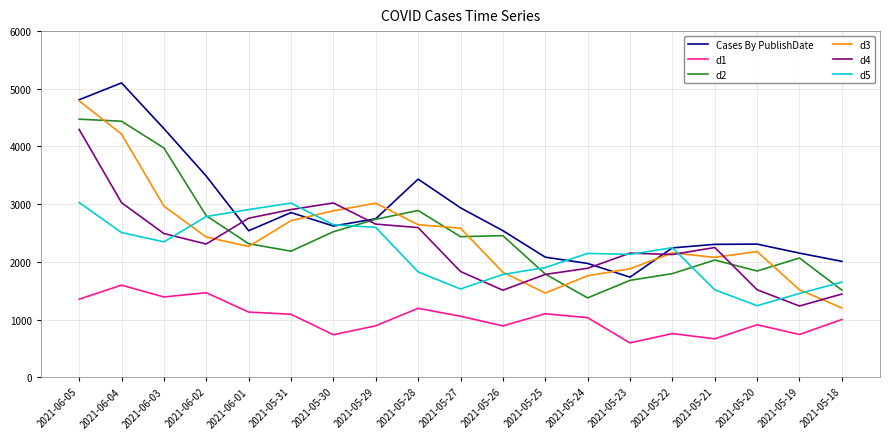

Which series has the largest total across all categories?

Cases By PublishDate